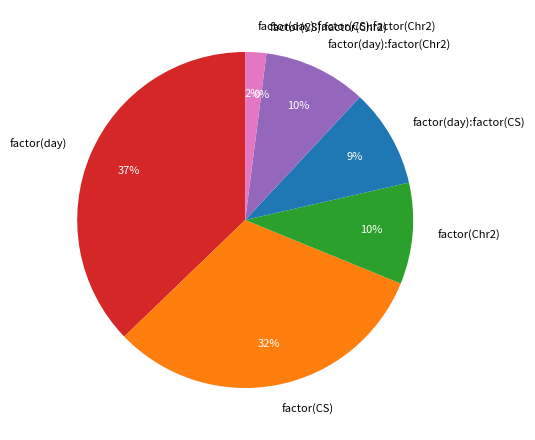

The factor(CS) slice represents 43% of the pie. True or false?

False